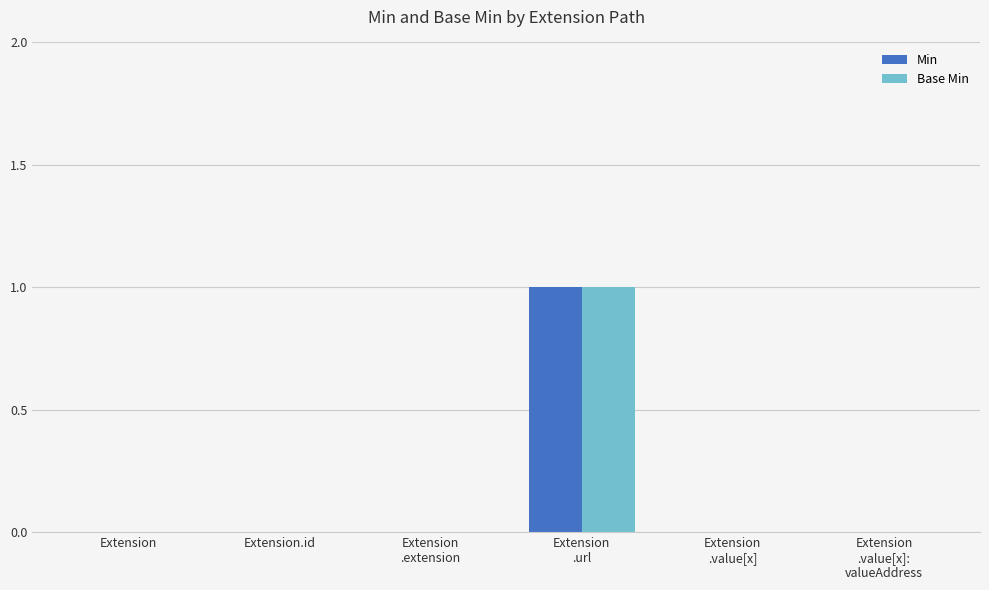

Reading left to right, transcribe all the data shown in this chart.

Min: 0	0	0	1	0	0
Base Min: 0	0	0	1	0	0